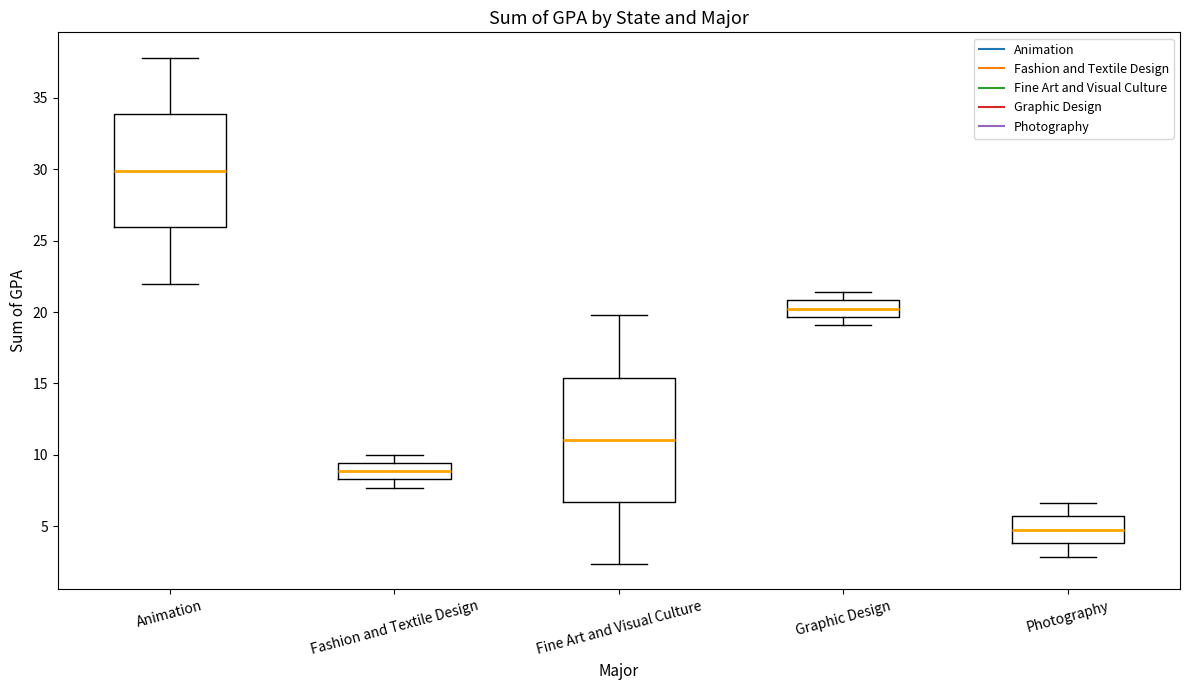

Reading left to right, transcribe this box plot: for each box, give where its median line is, the range the box spans, and where its two whiskers end, as read against the y-axis. The values are not printed on the chart, so give them approximately, as read against the axis.

Animation: median 30.0, box 26.0 to 34.0, whiskers 22.0 to 38.0
Fashion and Textile Design: median 9.0, box 8.5 to 9.5, whiskers 7.5 to 10.0
Fine Art and Visual Culture: median 11.0, box 6.5 to 15.5, whiskers 2.5 to 20.0
Graphic Design: median 20.0, box 19.5 to 21.0, whiskers 19.0 to 21.5
Photography: median 5.0, box 4.0 to 5.5, whiskers 3.0 to 6.5